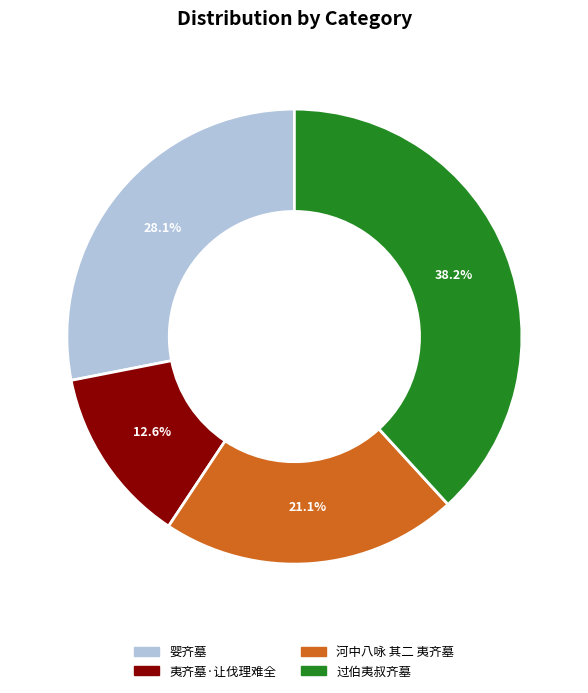

Combined, do 婴齐墓 and 河中八咏 其二 夷齐墓 account for over 50%?

No